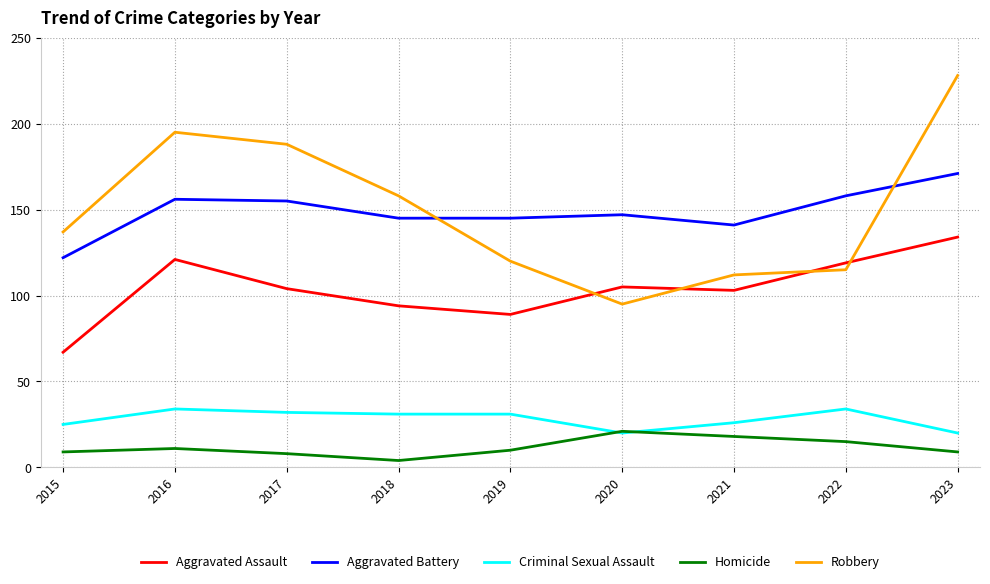

Reading left to right, what are all the values shown in this chart?

Aggravated Assault: 2015=67	2016=121	2017=104	2018=94	2019=89	2020=105	2021=103	2022=119	2023=134
Aggravated Battery: 2015=122	2016=156	2017=155	2018=145	2019=145	2020=147	2021=141	2022=158	2023=171
Criminal Sexual Assault: 2015=25	2016=34	2017=32	2018=31	2019=31	2020=20	2021=26	2022=34	2023=20
Homicide: 2015=9	2016=11	2017=8	2018=4	2019=10	2020=21	2021=18	2022=15	2023=9
Robbery: 2015=137	2016=195	2017=188	2018=158	2019=120	2020=95	2021=112	2022=115	2023=228